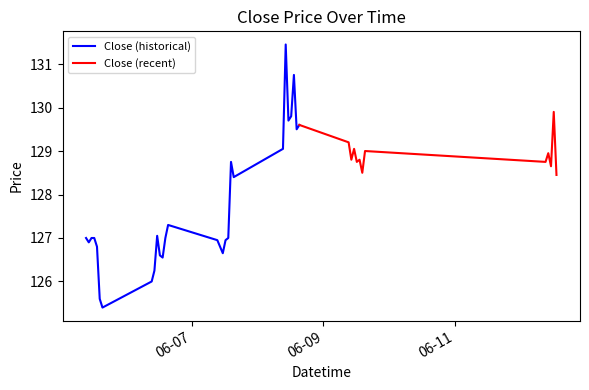

Approximately how many times larger is the value at 2023-06-09 15:15:00 compared to 2023-06-05 14:15:00?

1.0